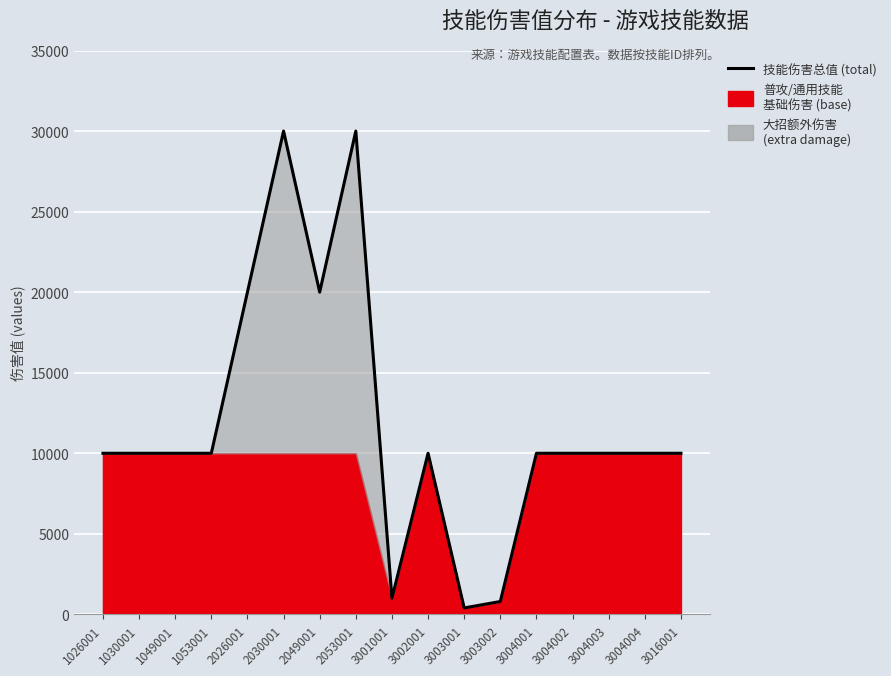

What is the smallest value displayed?

400